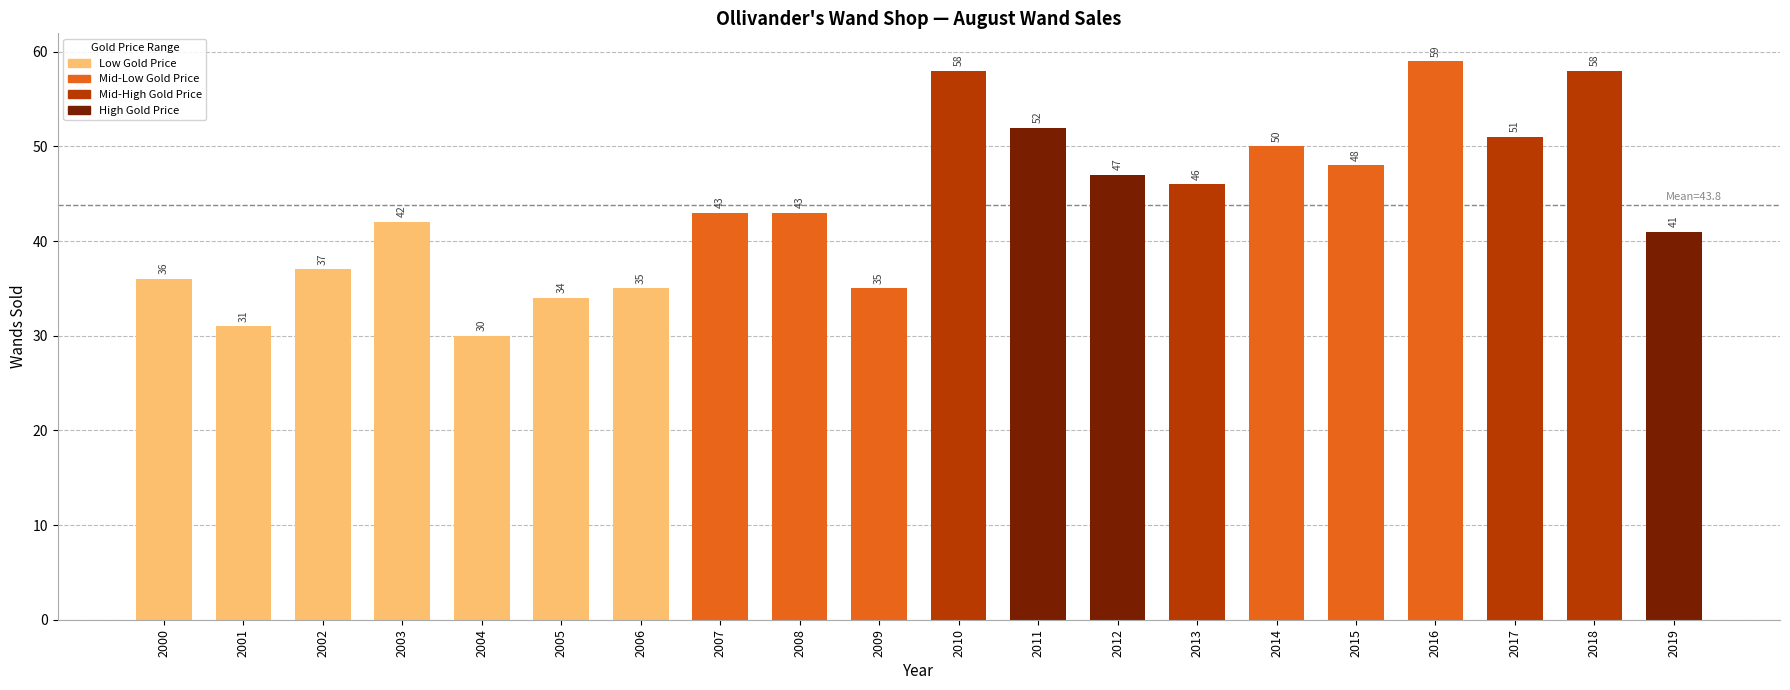

What is the change in value from 2006 to 2017?

+16